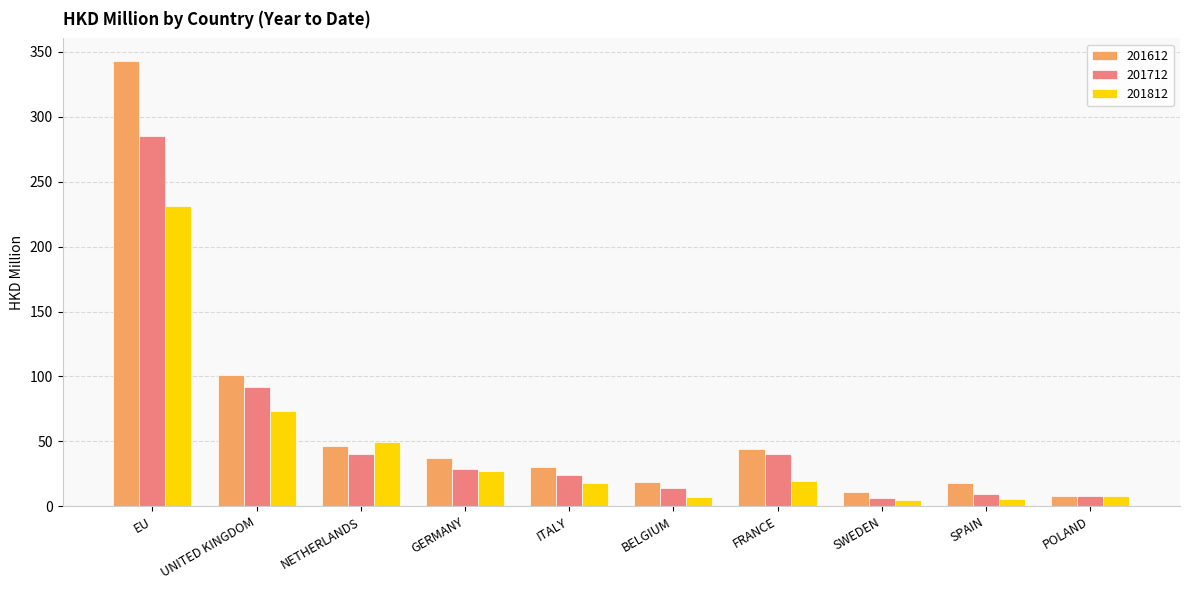

Between NETHERLANDS and POLAND, which series saw the biggest shift?

201812